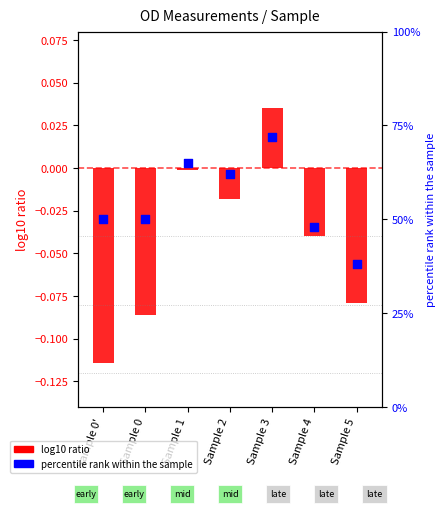

What are all the series names shown in the legend?

log10 ratio, percentile rank within the sample